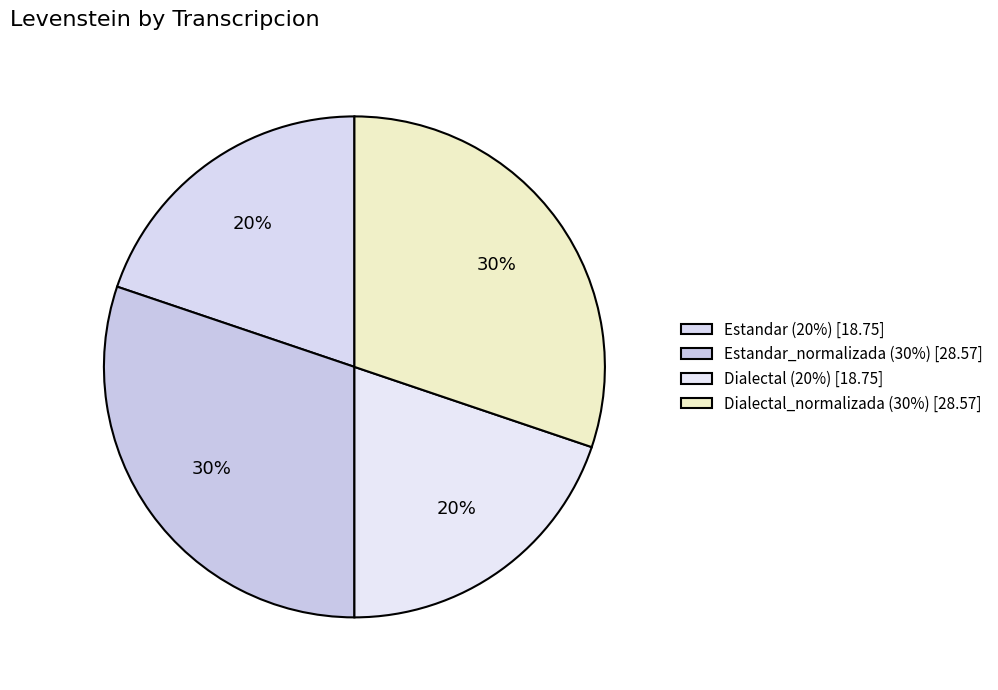

How many segments does this pie chart have?

4